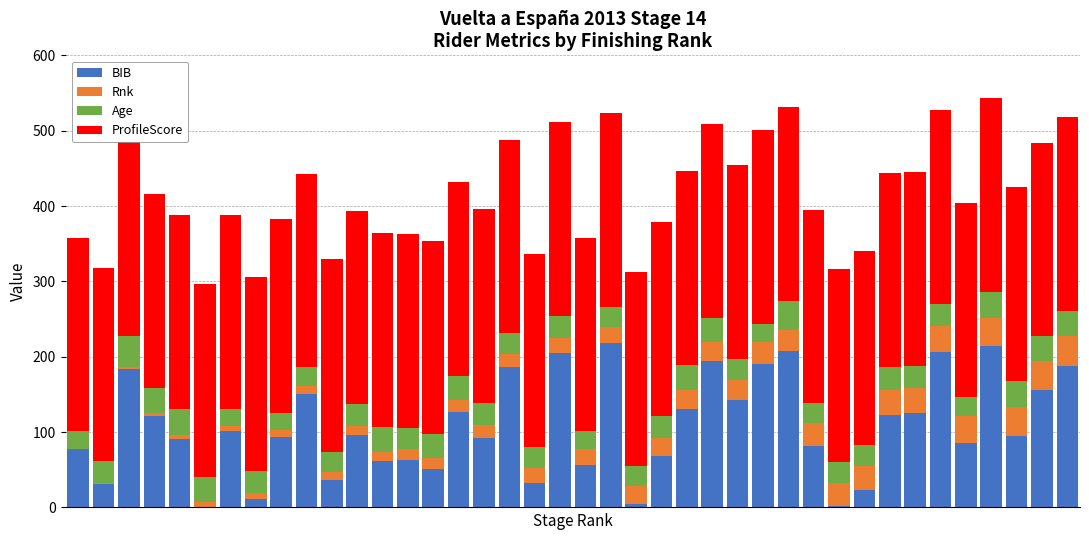

Reading left to right, transcribe all the data shown in this chart.

BIB: 0=77	1=31	2=184	3=121	4=91	5=1	6=101	7=11	8=94	9=151	10=36	11=96	12=61	13=63	14=51	15=127	16=92	17=186	18=33	19=205	20=56	21=218	22=5	23=68	24=131	25=194	26=142	27=191	28=207	29=82	30=2	31=23	32=123	33=125	34=206	35=86	36=214	37=95	38=156	39=188
Rnk: 0=1	1=2	2=3	3=4	4=5	5=6	6=7	7=8	8=9	9=10	10=11	11=12	12=13	13=14	14=15	15=16	16=17	17=18	18=19	19=20	20=21	21=22	22=23	23=24	24=25	25=26	26=27	27=28	28=29	29=30	30=31	31=32	32=33	33=34	34=35	35=36	36=37	37=38	38=39	39=40
Age: 0=23	1=28	2=41	3=34	4=35	5=33	6=23	7=30	8=23	9=25	10=26	11=29	12=33	13=29	14=31	15=32	16=30	17=27	18=28	19=29	20=24	21=26	22=27	23=30	24=33	25=32	26=28	27=25	28=38	29=26	30=27	31=28	32=31	33=29	34=29	35=25	36=35	37=35	38=32	39=33
ProfileScore: 0=257	1=257	2=257	3=257	4=257	5=257	6=257	7=257	8=257	9=257	10=257	11=257	12=257	13=257	14=257	15=257	16=257	17=257	18=257	19=257	20=257	21=257	22=257	23=257	24=257	25=257	26=257	27=257	28=257	29=257	30=257	31=257	32=257	33=257	34=257	35=257	36=257	37=257	38=257	39=257